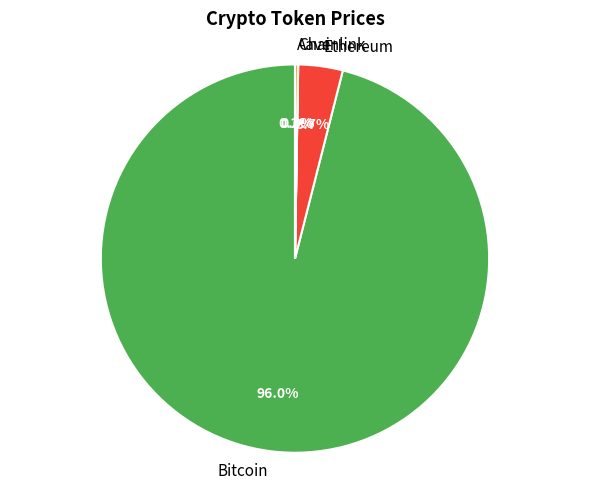

Which category has the biggest portion of the pie?

Bitcoin